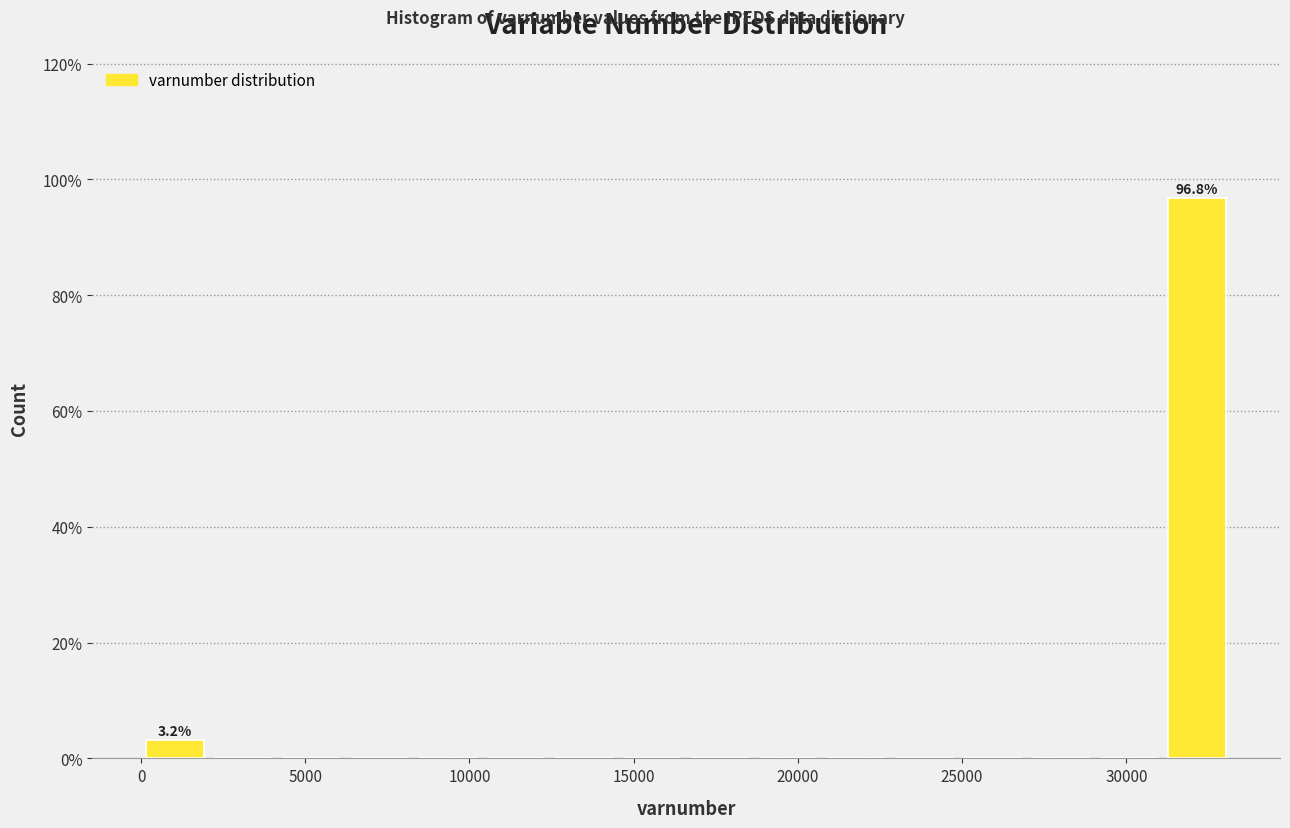

Over which range of the x-axis is the bar tallest?

31000 to 33000